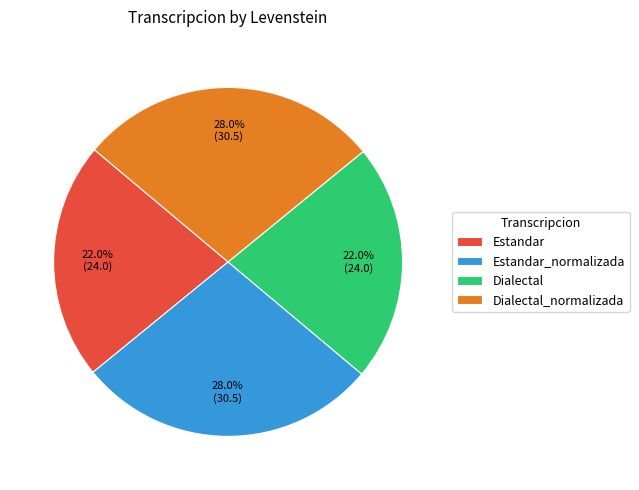

What percentage is NOT represented by Dialectal_normalizada?

72.0%